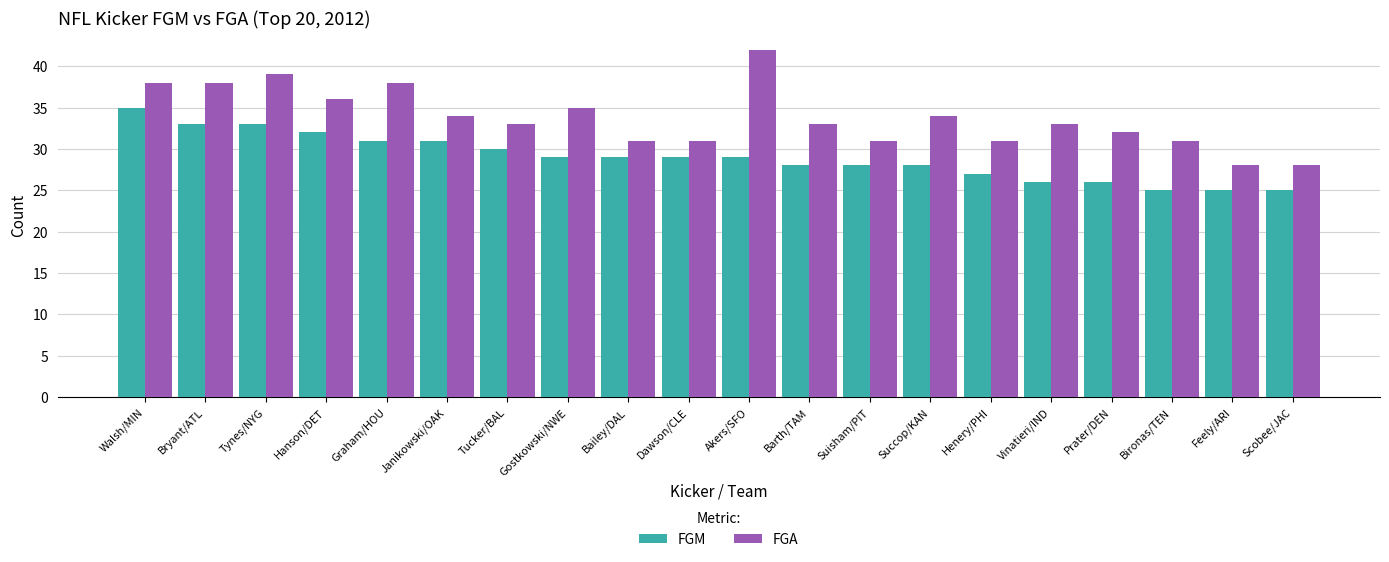

What is the label of the 9th bar from the left?

Bailey/DAL